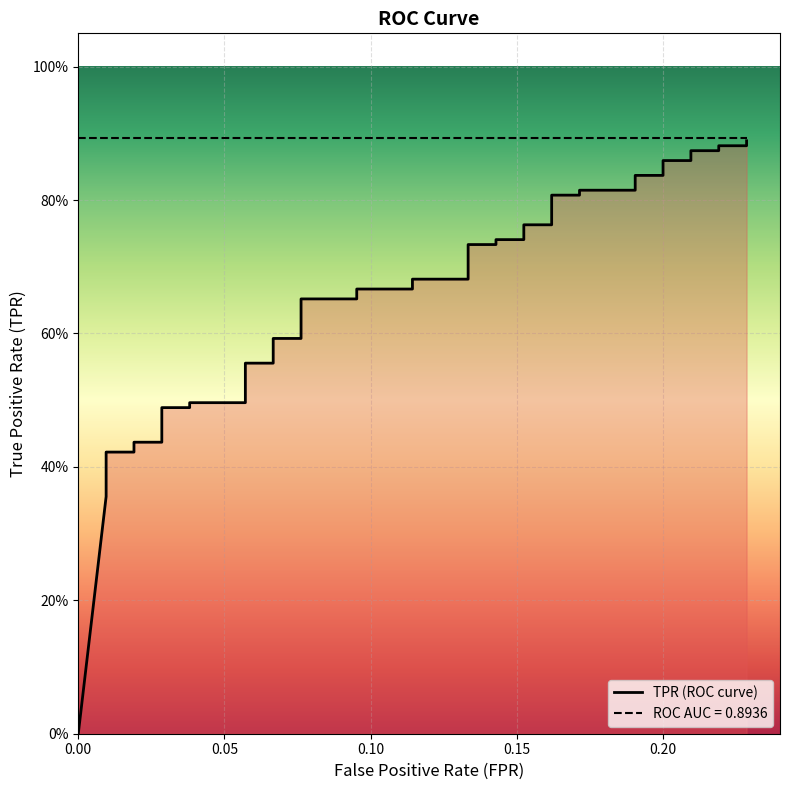

What is the greatest value displayed?

0.9